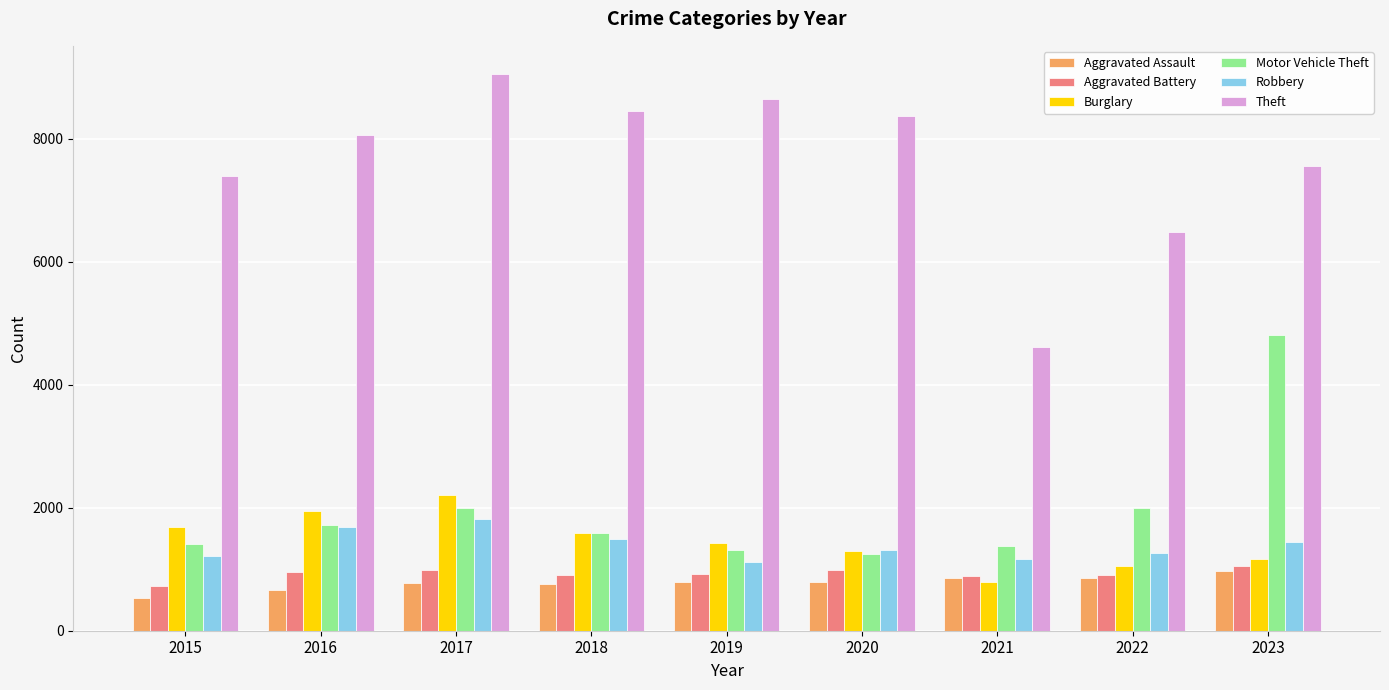

Where is Theft nearest to the value 6835?

2022